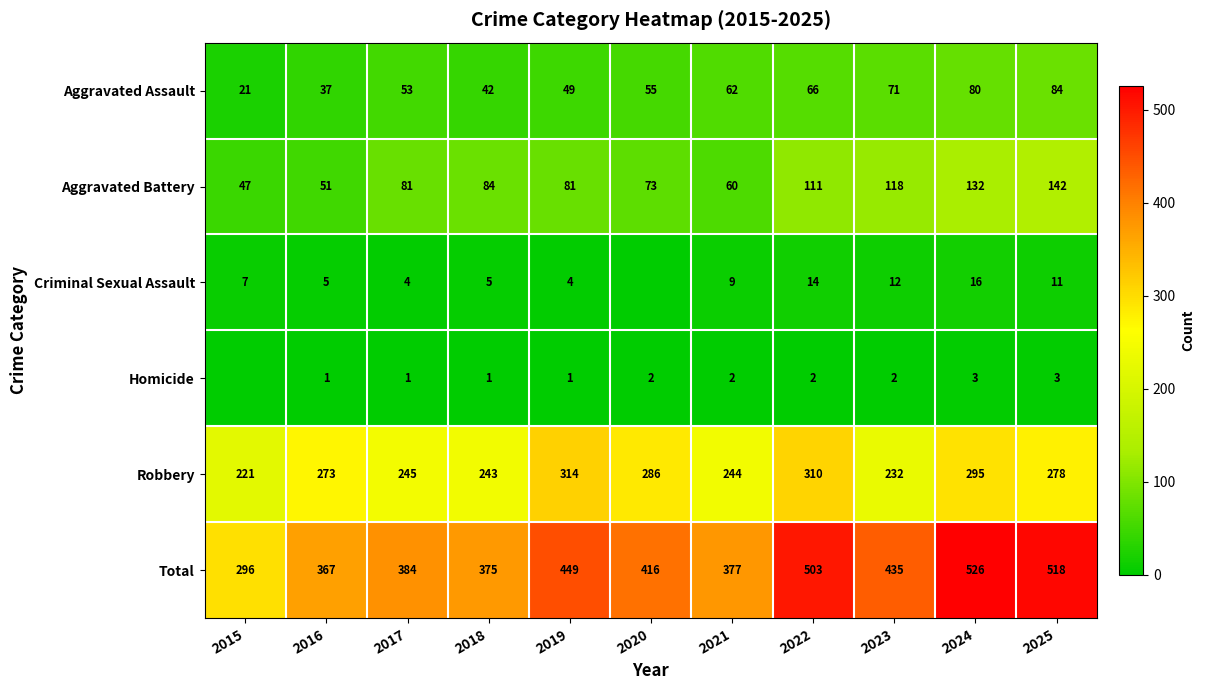

At 2022, list the series in order from smallest to largest.

Homicide, Criminal Sexual Assault, Aggravated Assault, Aggravated Battery, Robbery, Total